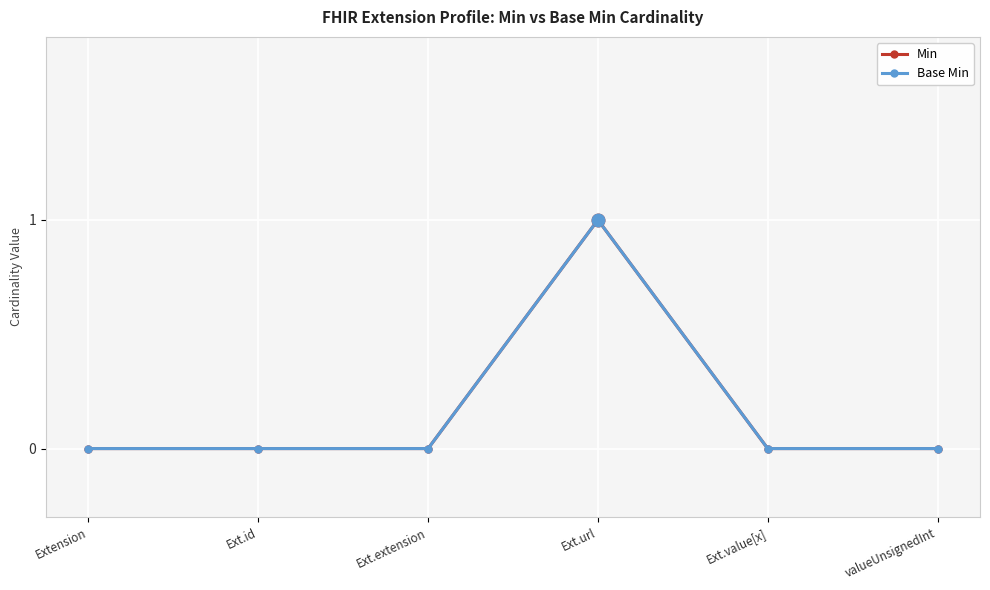

Which has a higher value, Ext.url or Extension?

Ext.url